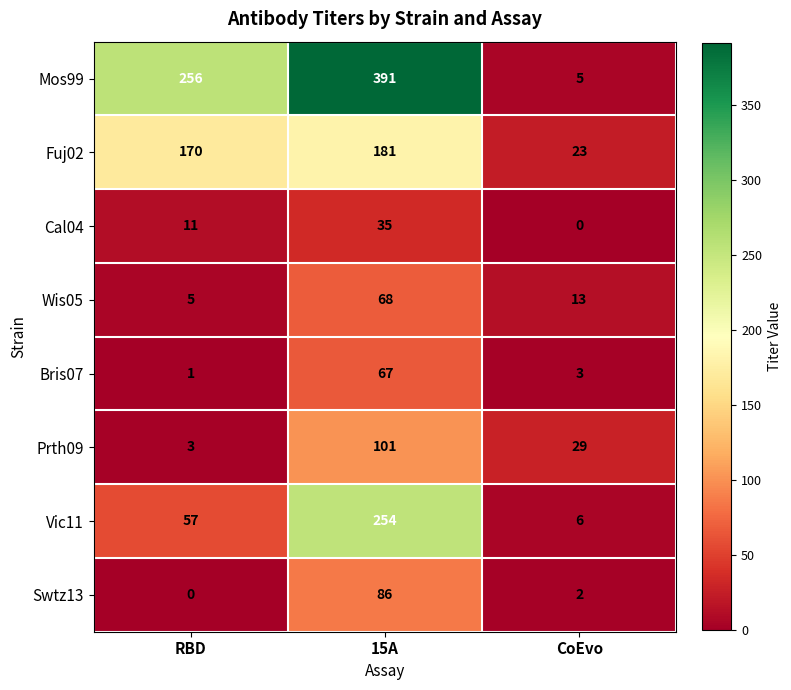

Between 15A and CoEvo, which series saw the biggest shift?

Mos99